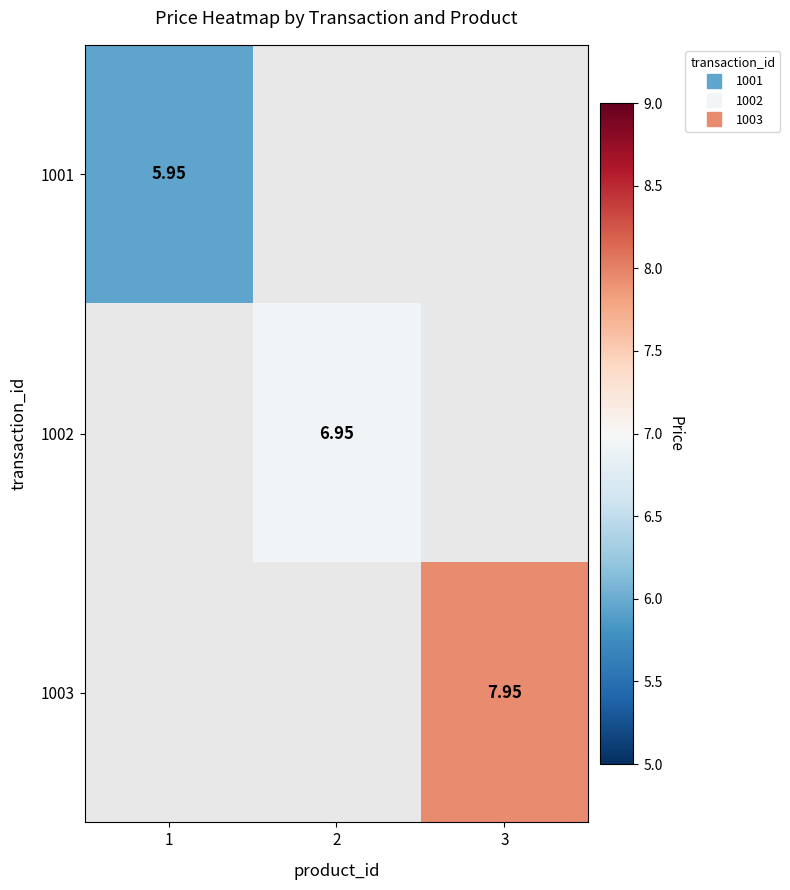

How many series are shown in this chart?

3